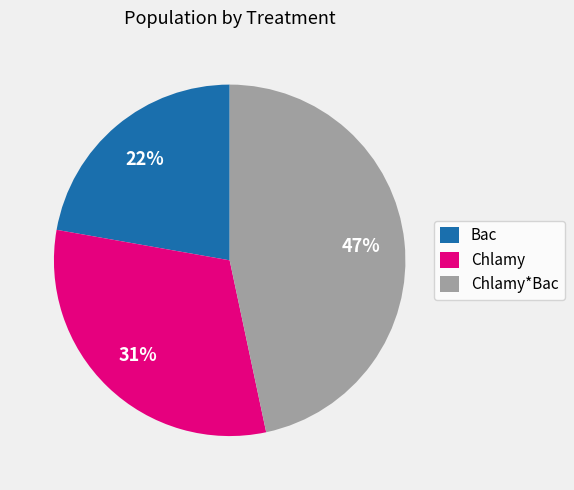

Is the sum of Chlamy*Bac and Bac greater than half?

Yes